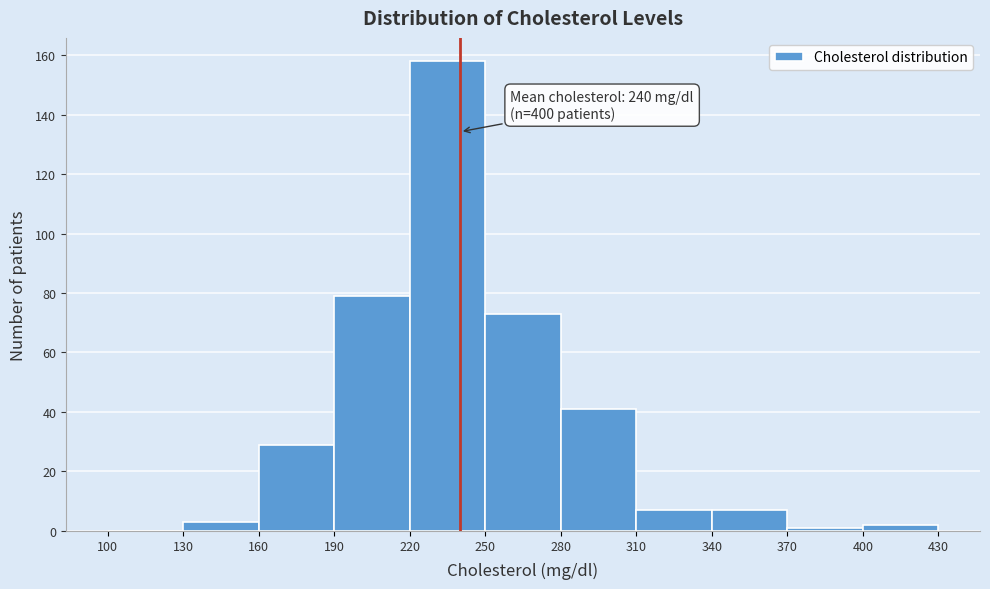

Which range on the x-axis has the tallest bar?

220 to 250